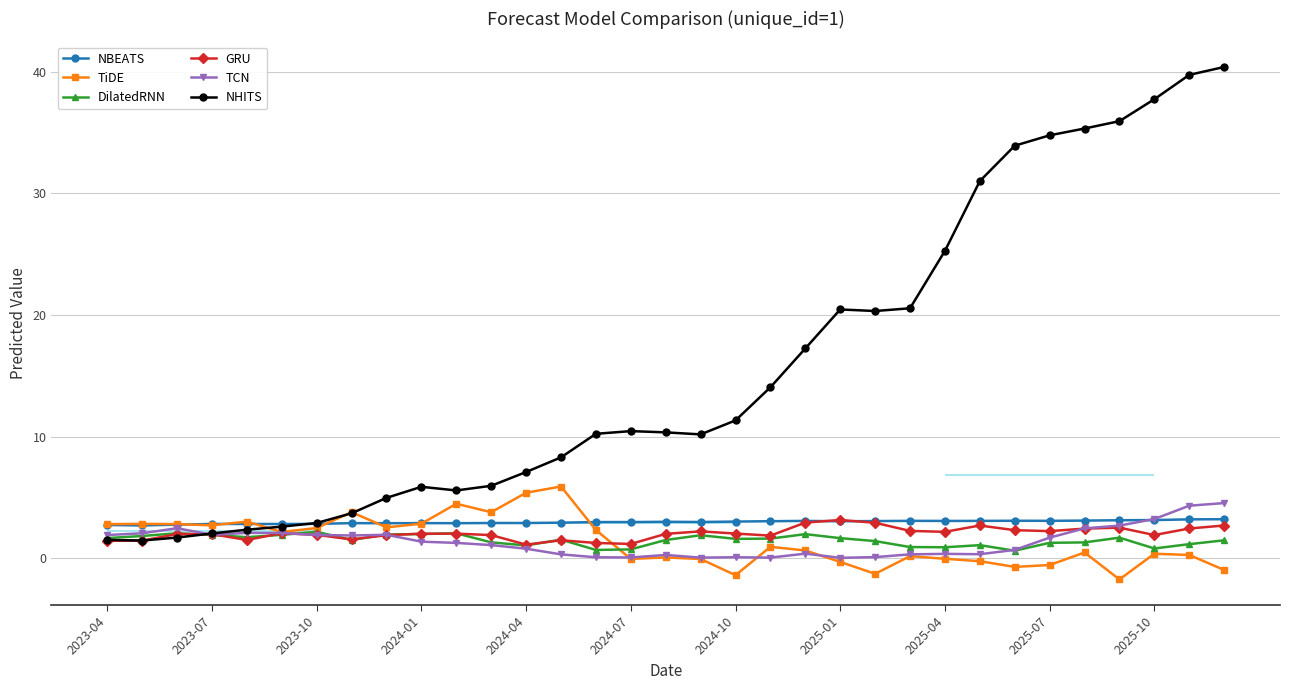

What is the difference between the maximum and minimum values in the NHITS series?

38.9